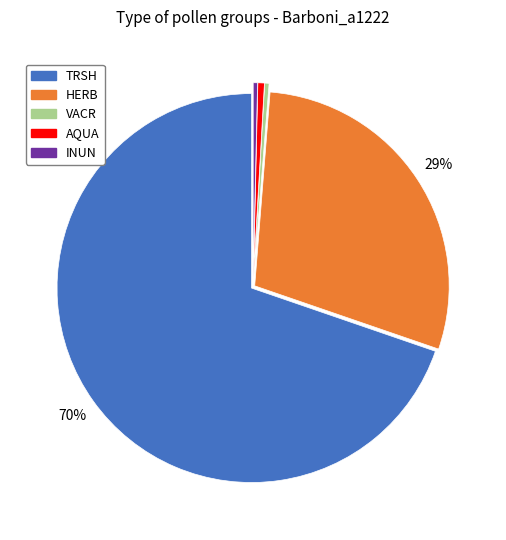

To the nearest percent, what is the average slice percentage?

20%